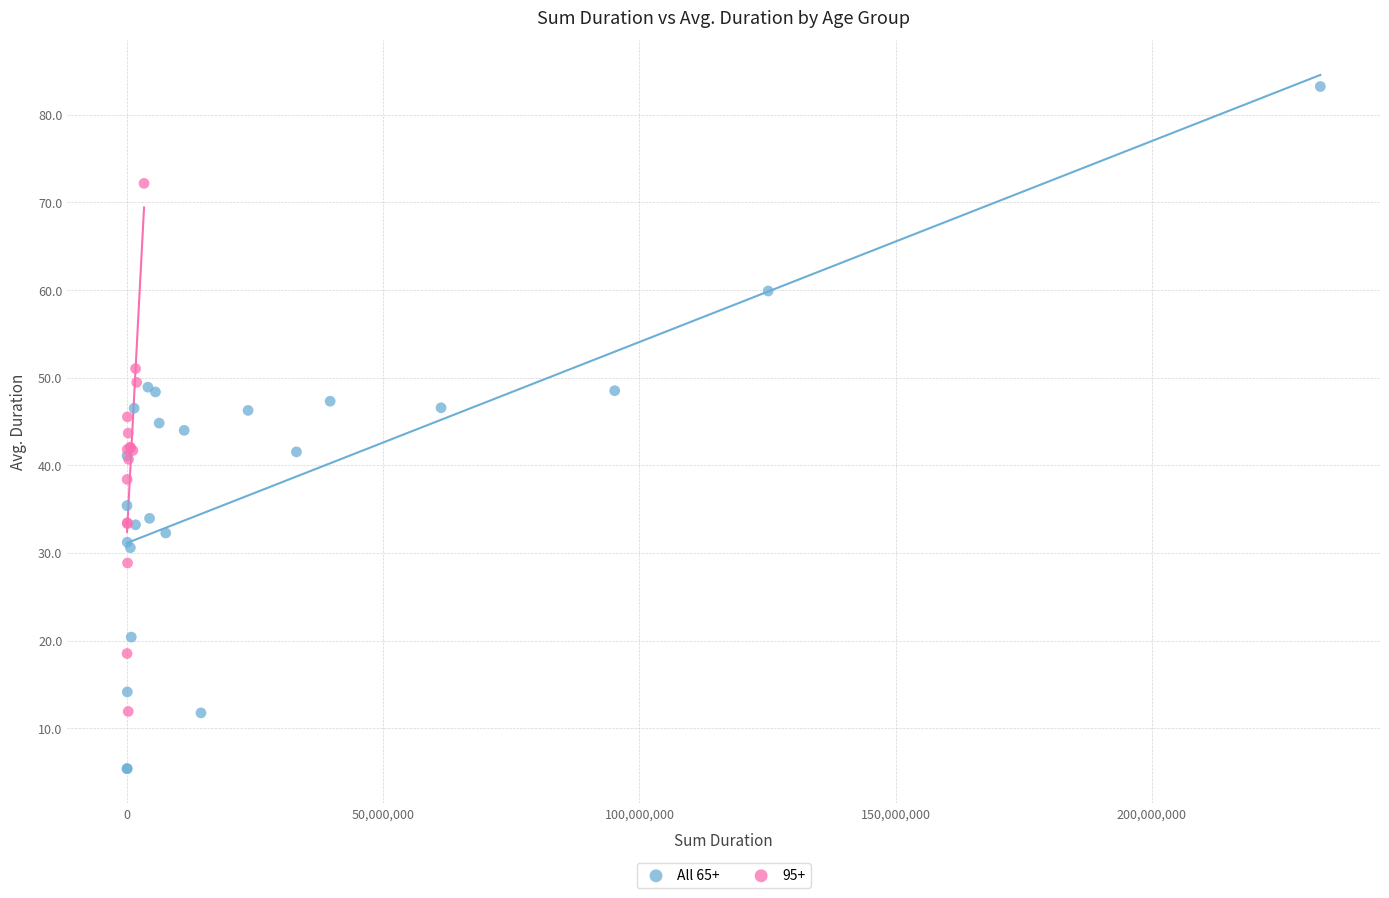

Which series contains the highest Y value?

All 65+